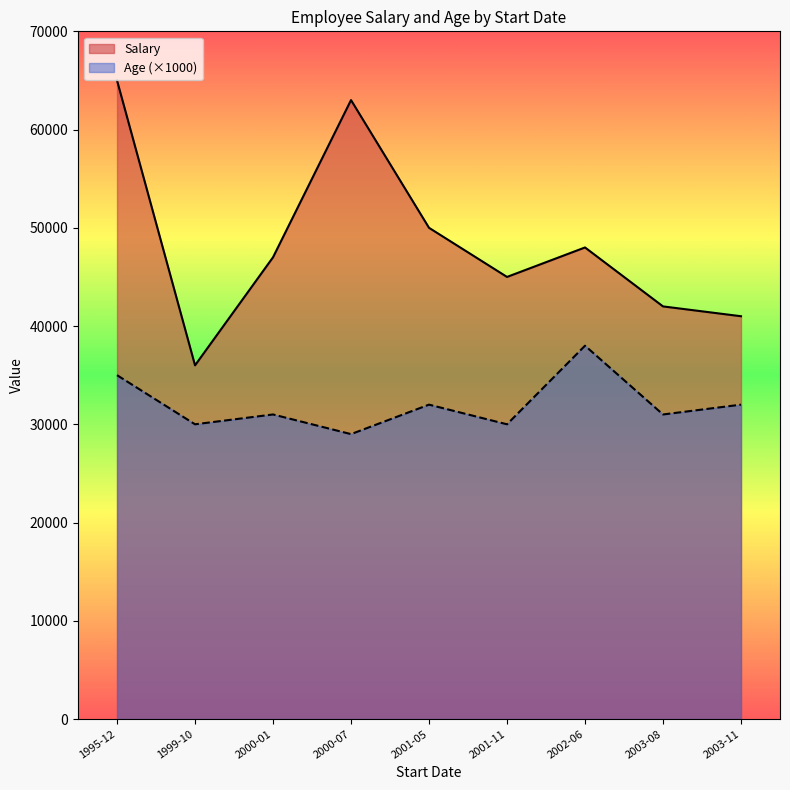

What is the sum of all Age values?

288